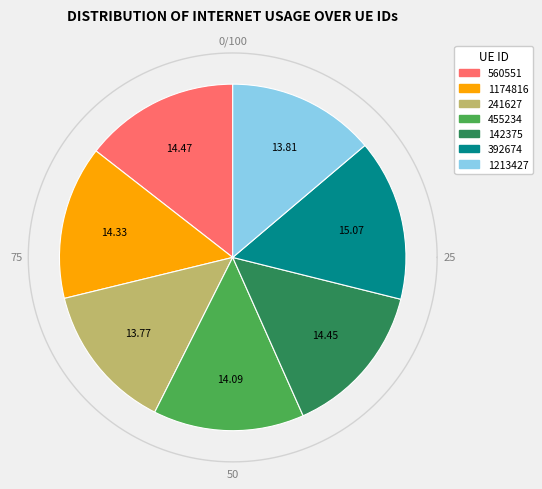

To the nearest percent, what portion does 142375 represent?

14%